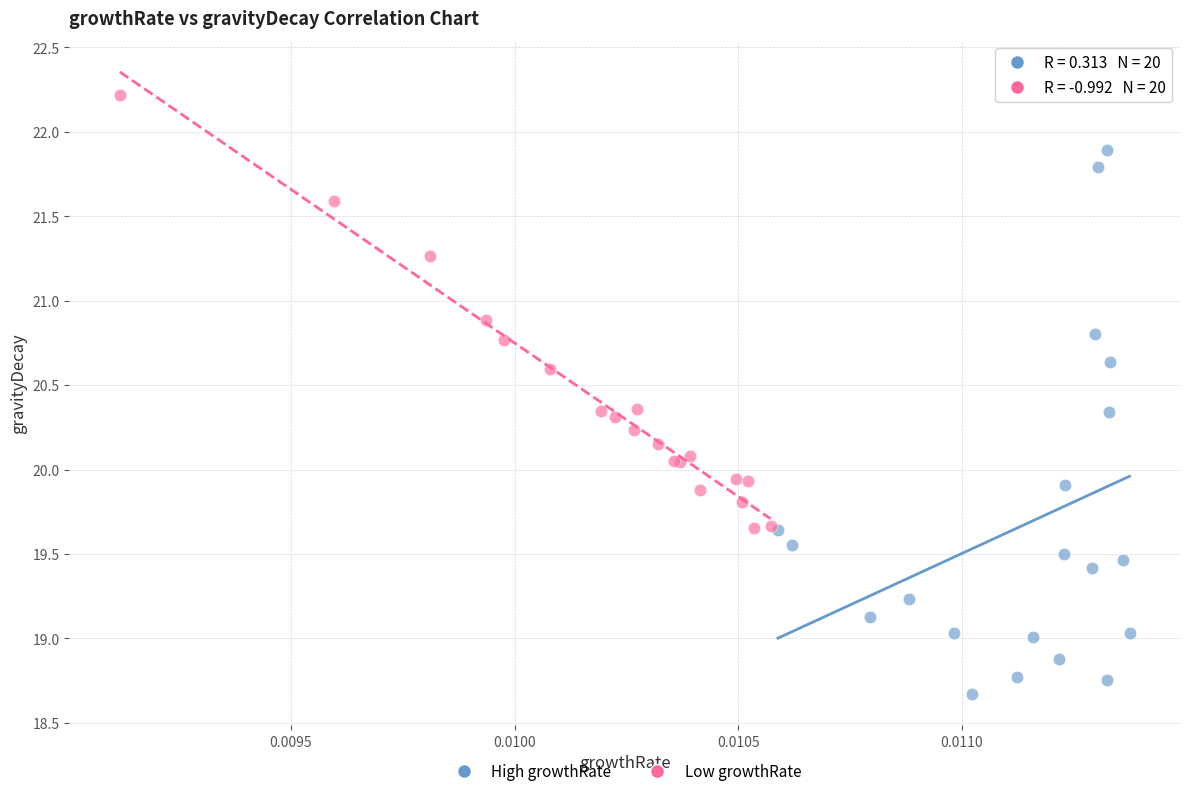

Which series contains the lowest Y value?

High growthRate